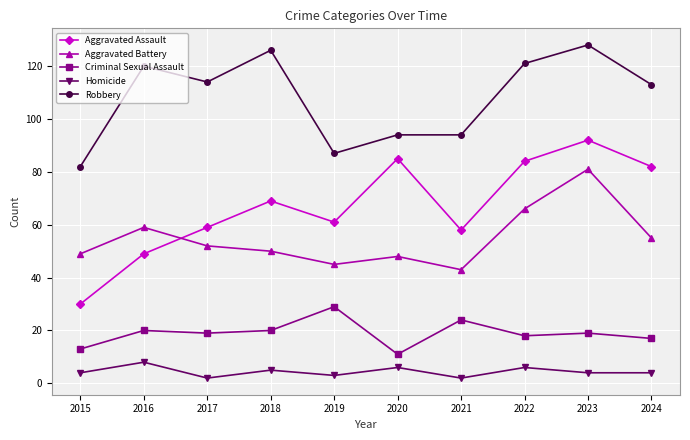

At which label does Homicide reach its peak?

2016